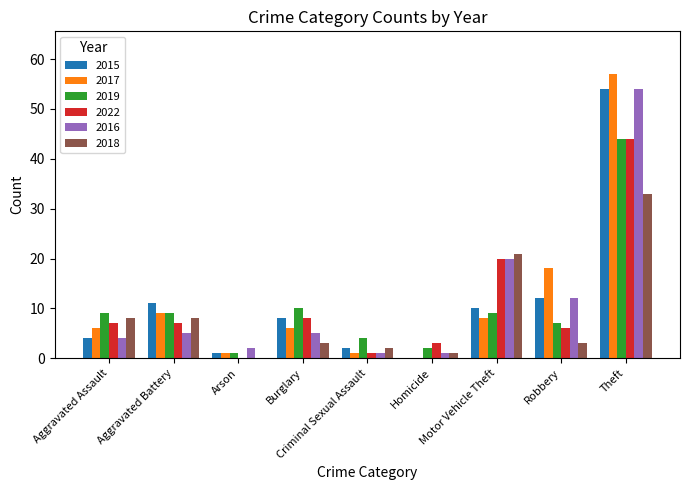

What is the highest value of the 2018 series?

33